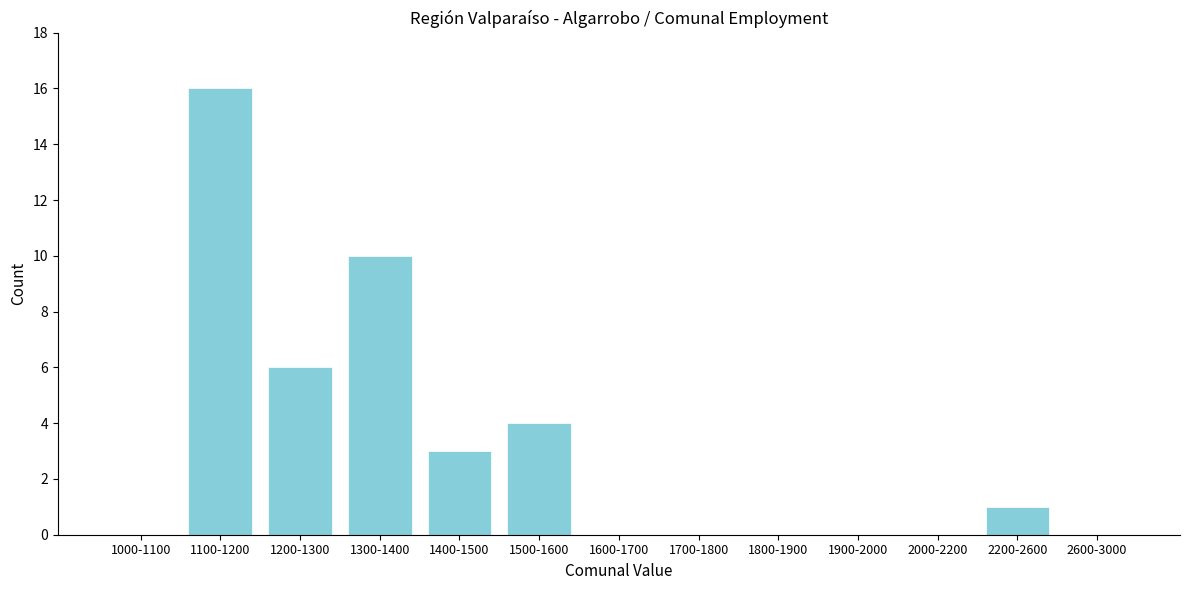

Reading right to left, transcribe all the data shown in this chart.

2600-3000=0	2200-2600=1	2000-2200=0	1900-2000=0	1800-1900=0	1700-1800=0	1600-1700=0	1500-1600=4	1400-1500=3	1300-1400=10	1200-1300=6	1100-1200=16	1000-1100=0